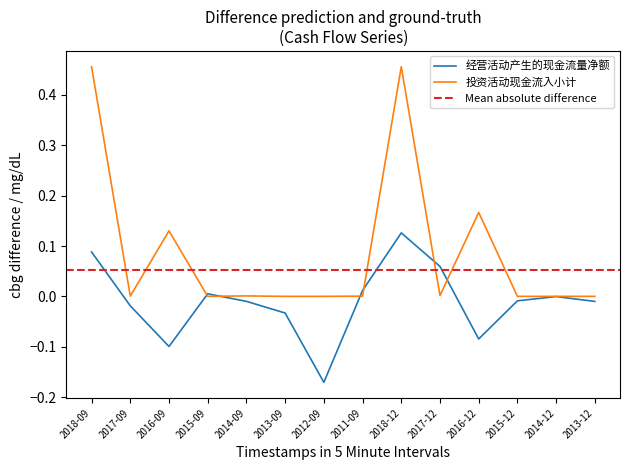

What is the sum of all 经营活动产生的现金流量净额 values?

-0.1